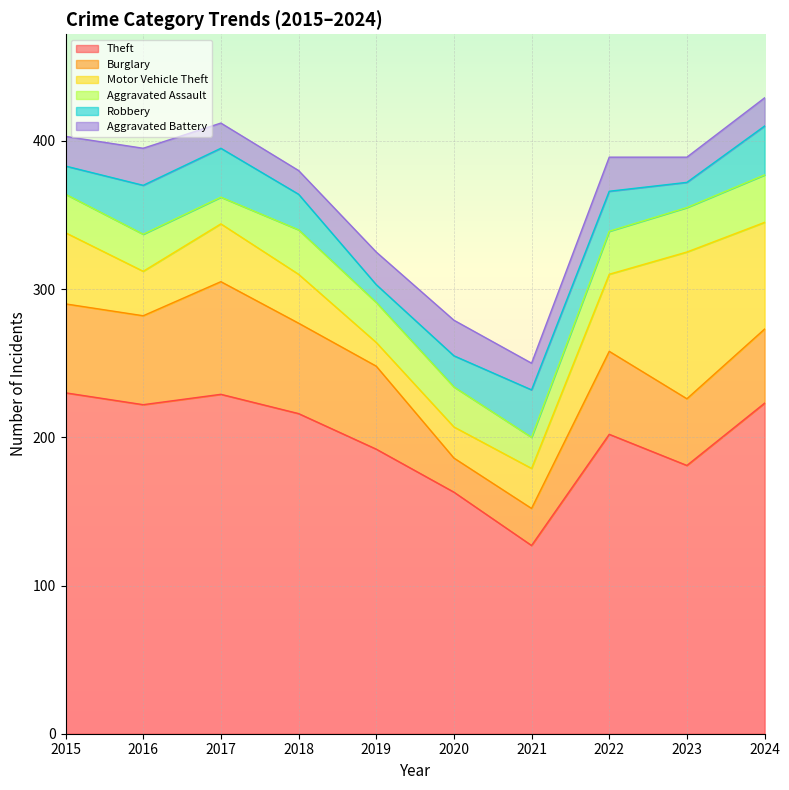

What is the sum of all Theft values?

1985